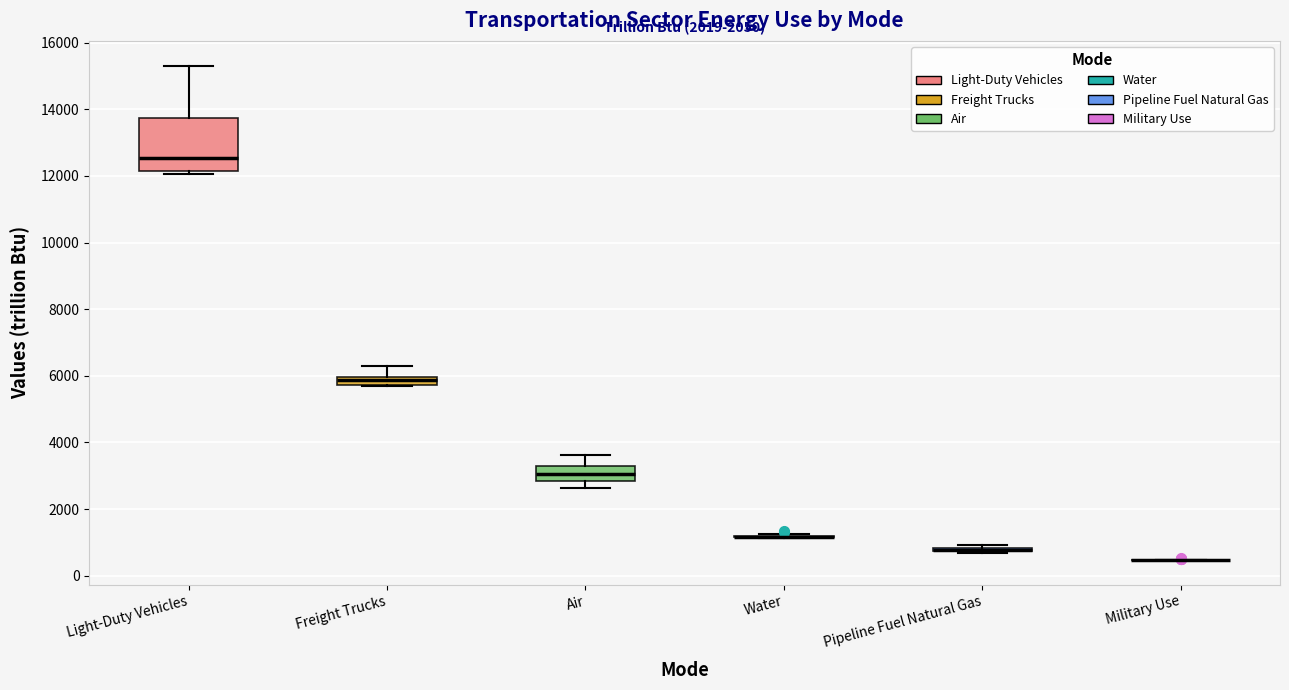

Comparing the boxes themselves (not the whiskers), which one is the tallest?

Light-Duty Vehicles